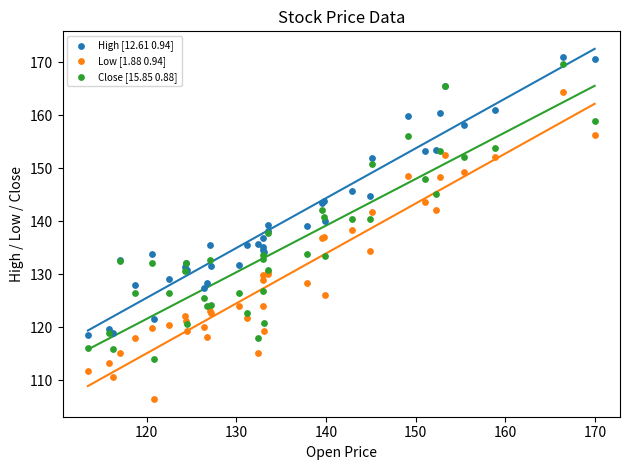

Which series has the largest Y range (max minus min)?

Low [1.88 0.94]